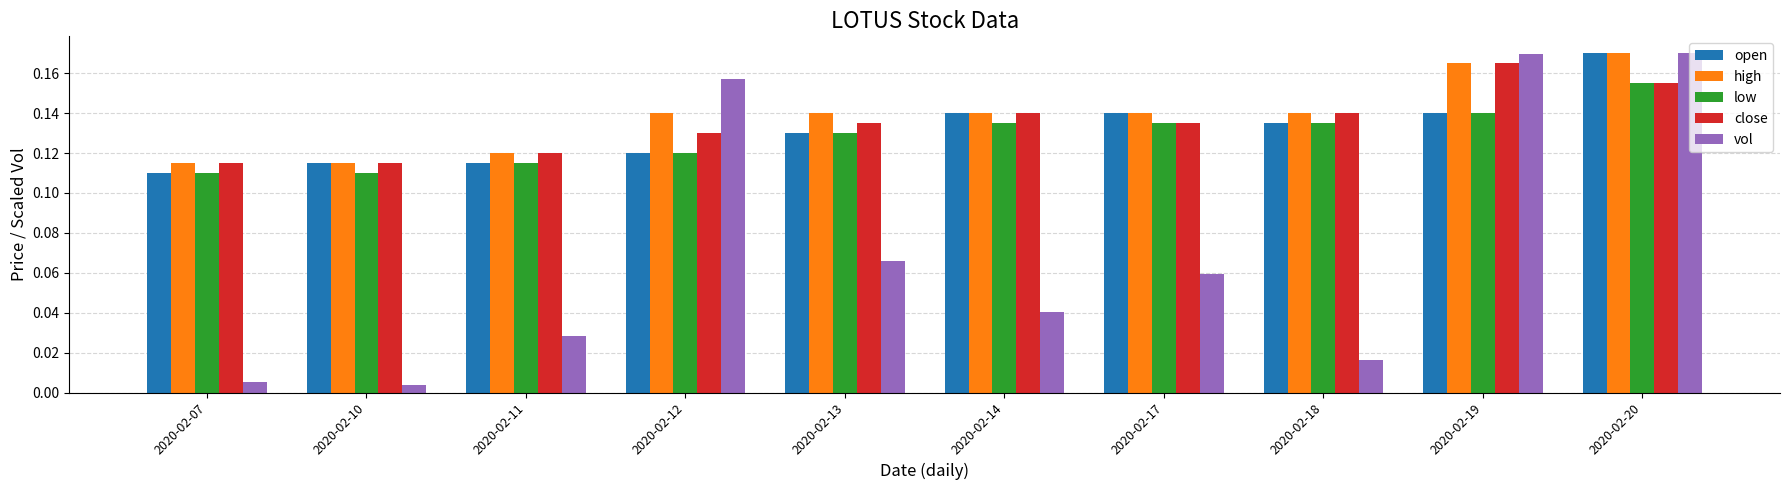

Does the chart contain stacked bars?

No